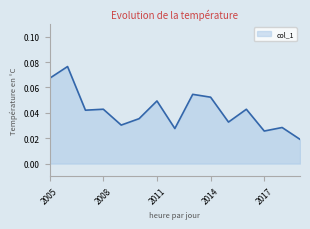

At which category does the chart reach its peak across all series?

2006